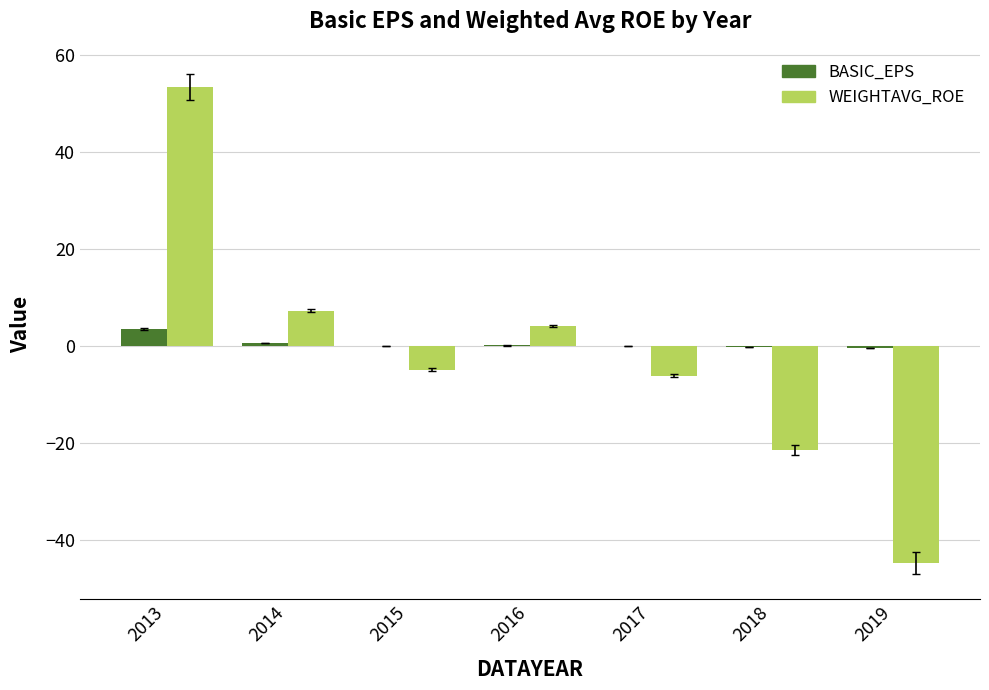

True or false: WEIGHTAVG_ROE has a value of -4.9 at 2015.

True